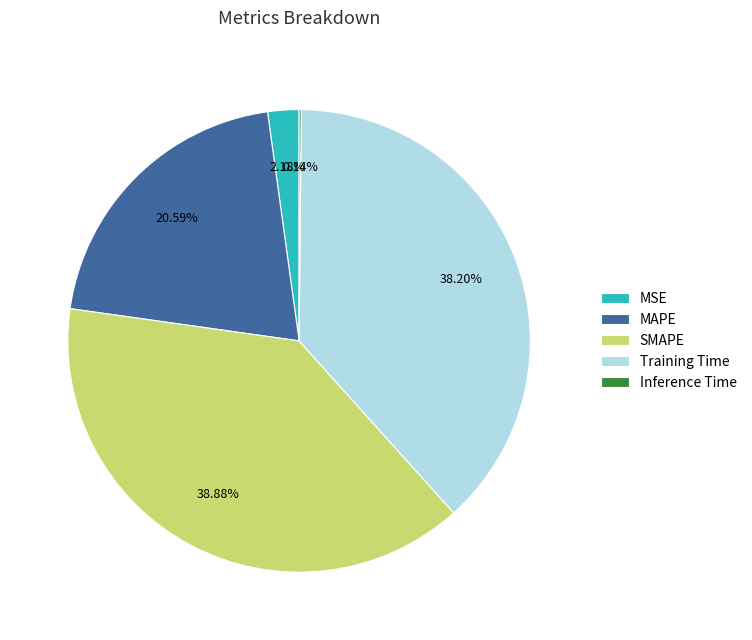

What is the largest slice in the pie chart?

SMAPE